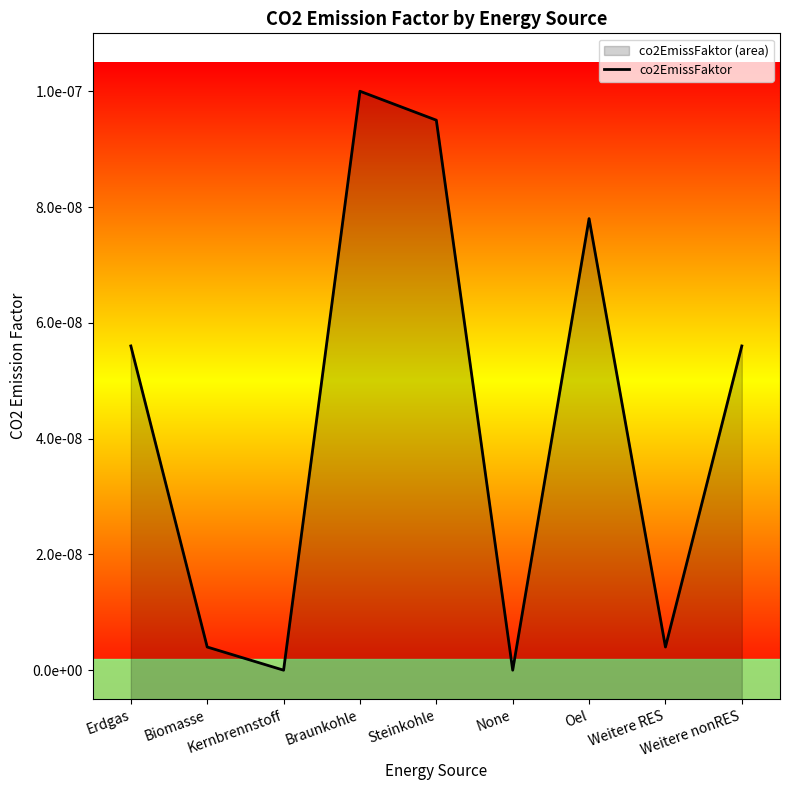

Between Steinkohle and Weitere RES, which is larger?

Steinkohle